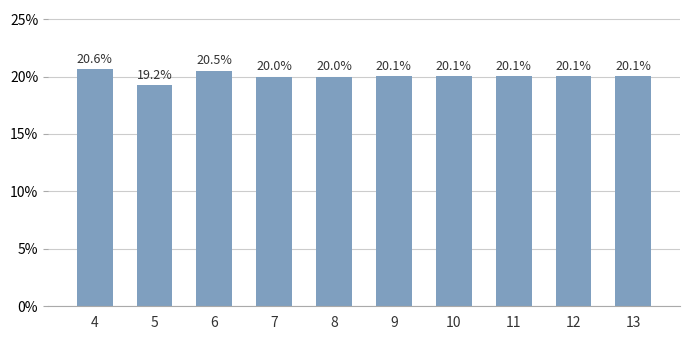

Reading left to right, transcribe all the data shown in this chart.

4=20.6	5=19.2	6=20.5	7=20.0	8=20.0	9=20.1	10=20.1	11=20.1	12=20.1	13=20.1